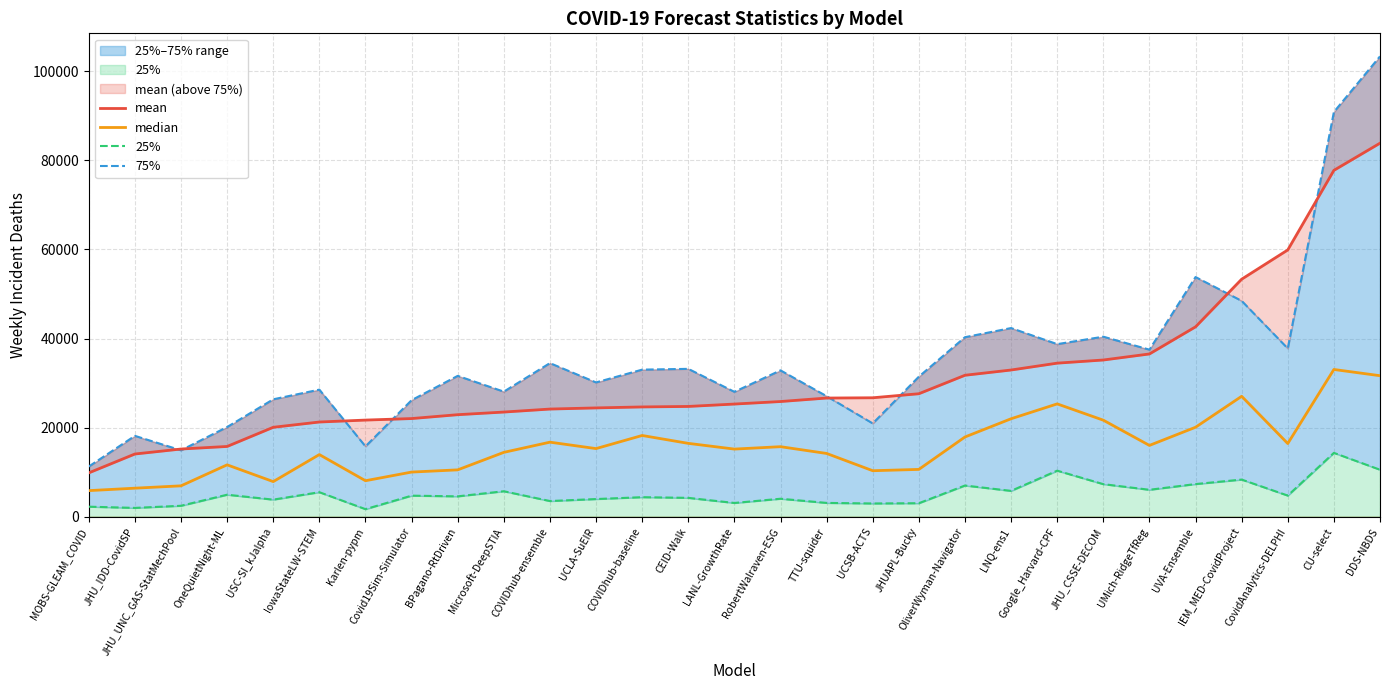

What is the difference between the mean values at RobertWalraven-ESG and LNQ-ens1?

7071.4